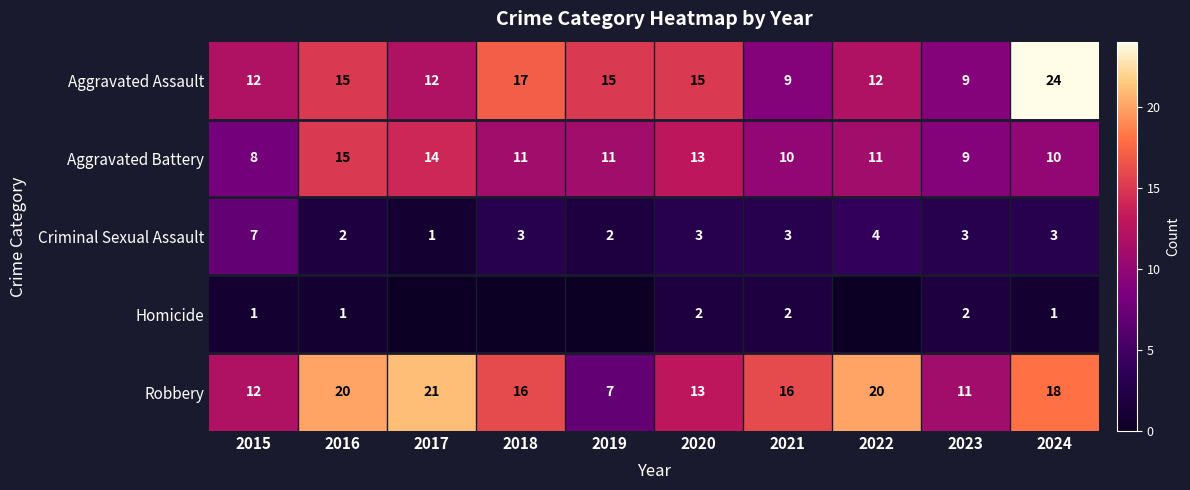

How many series are shown in this chart?

5